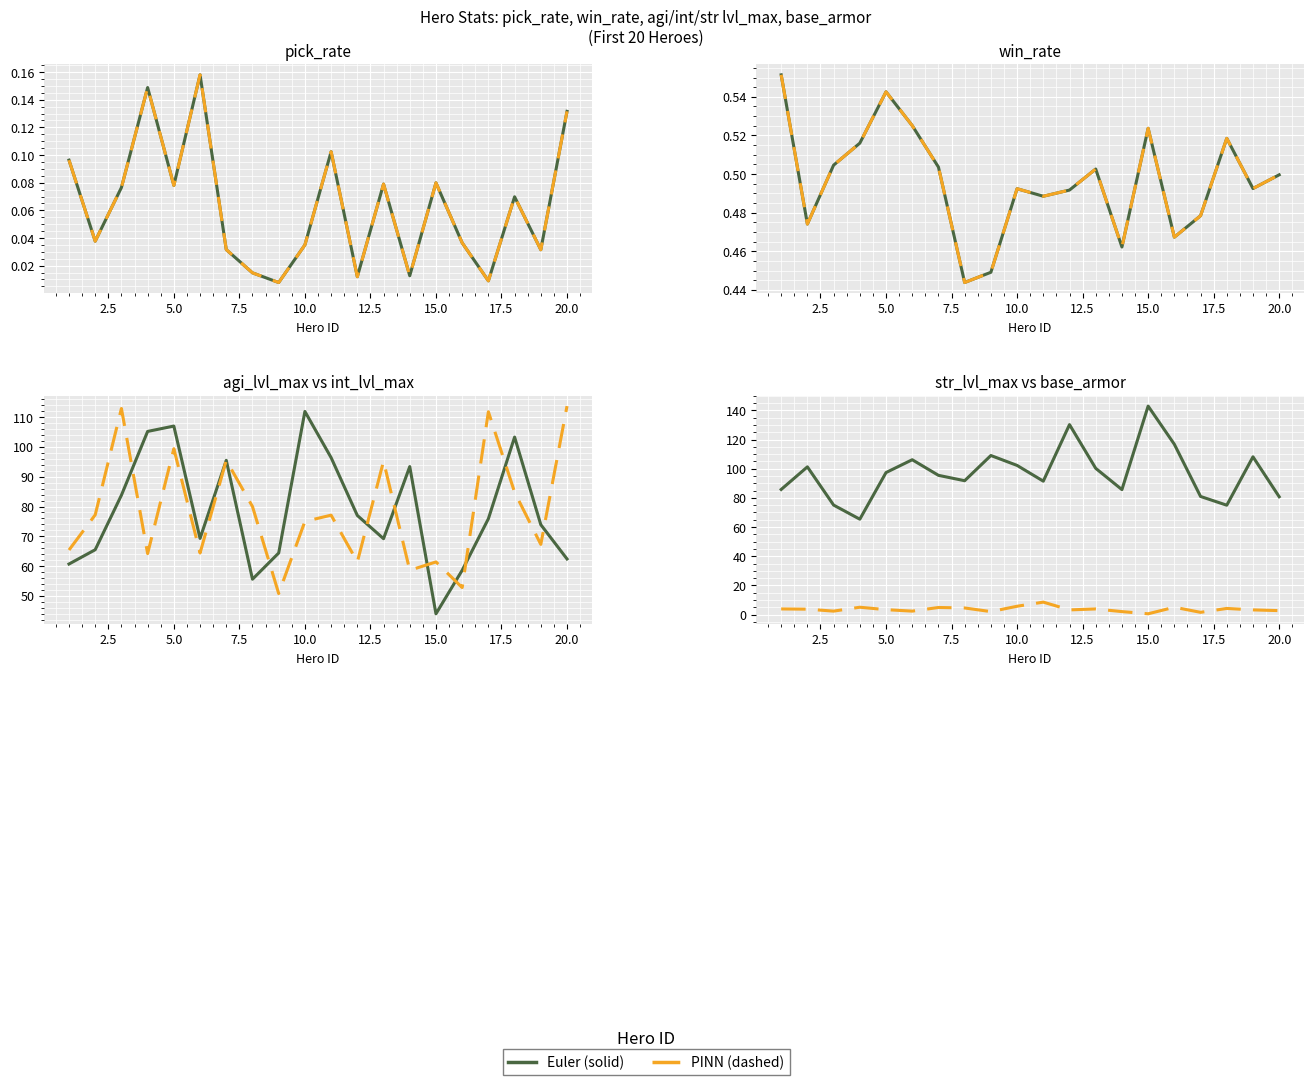

Between which two adjacent categories do str_lvl_max and agi_lvl_max first intersect?

2 and 3